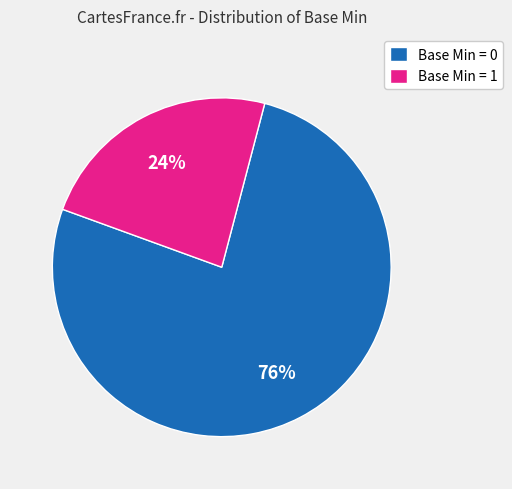

To the nearest percent, what portion does Base Min = 0 represent?

76%